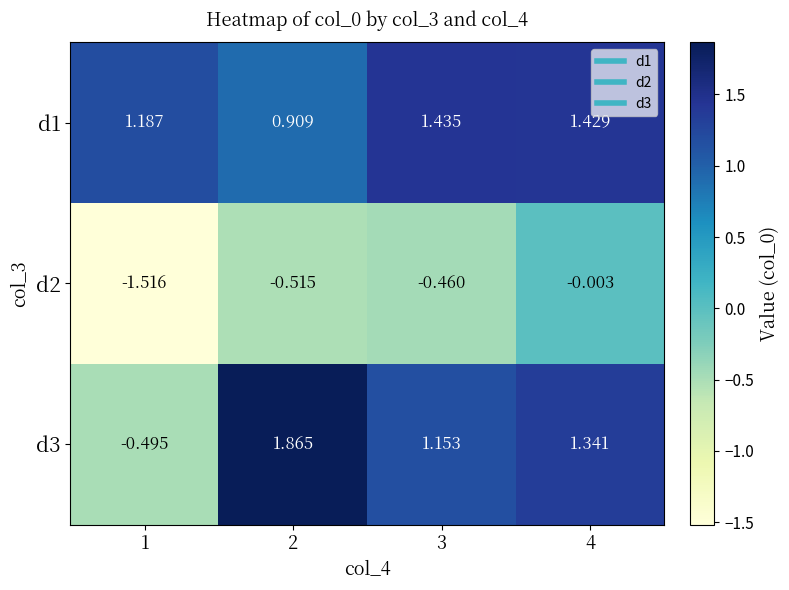

Is the value of d2 at 3 greater than the value of d1 at 1?

No